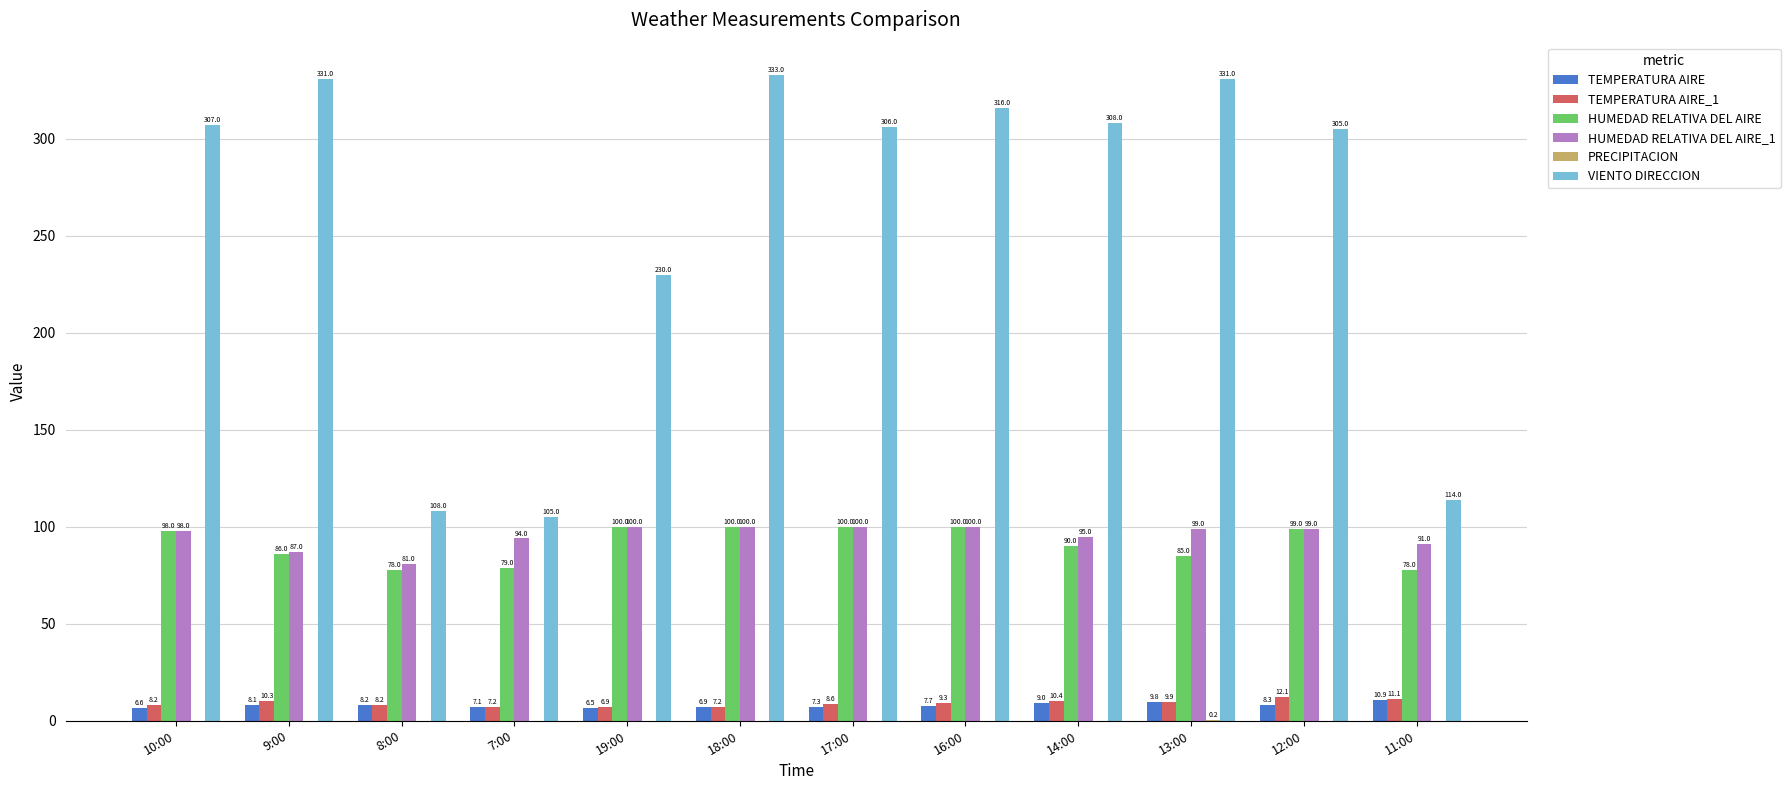

True or false: HUMEDAD RELATIVA DEL AIRE has a value of 108.2 at 7:00.

False